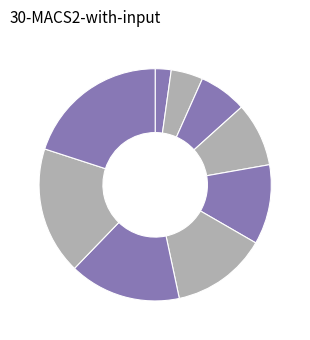

Is there any slice that represents more than half of the pie?

No